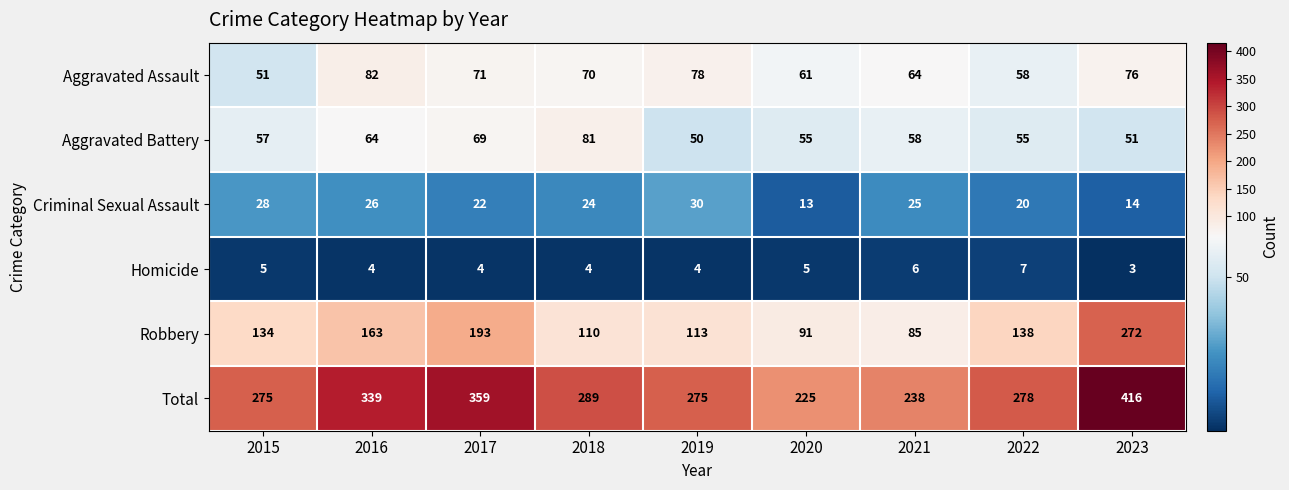

How many data points in Total are less than 278?

4